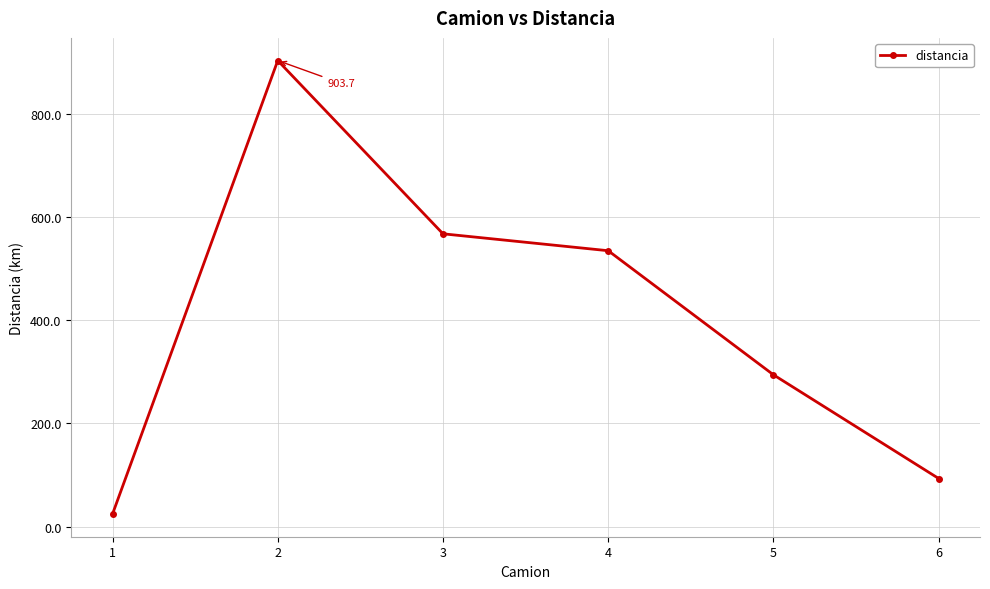

Reading left to right, extract all data points from this chart.

24.3	903.7	567.8	535.0	294.4	93.2